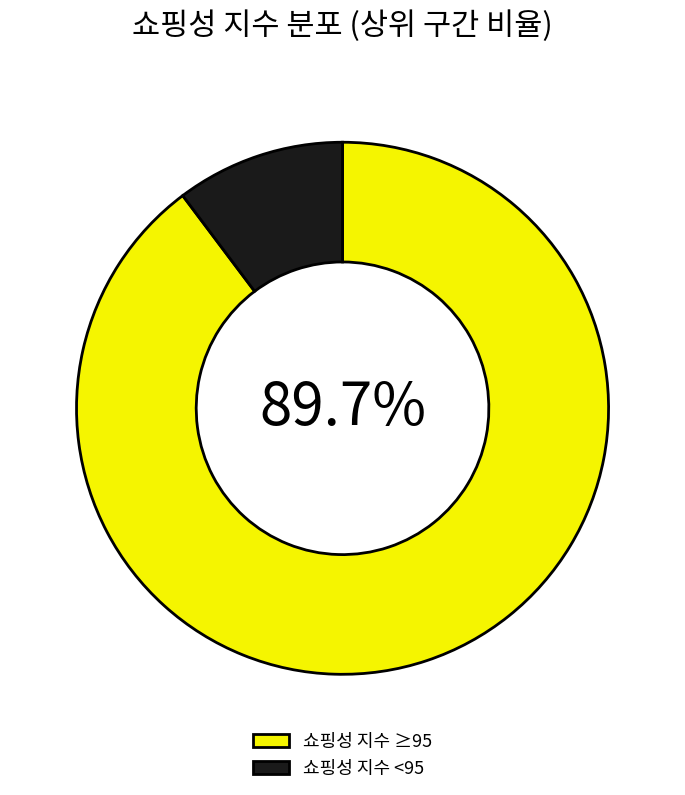

Which slice is the largest?

쇼핑성 지수 ≥95